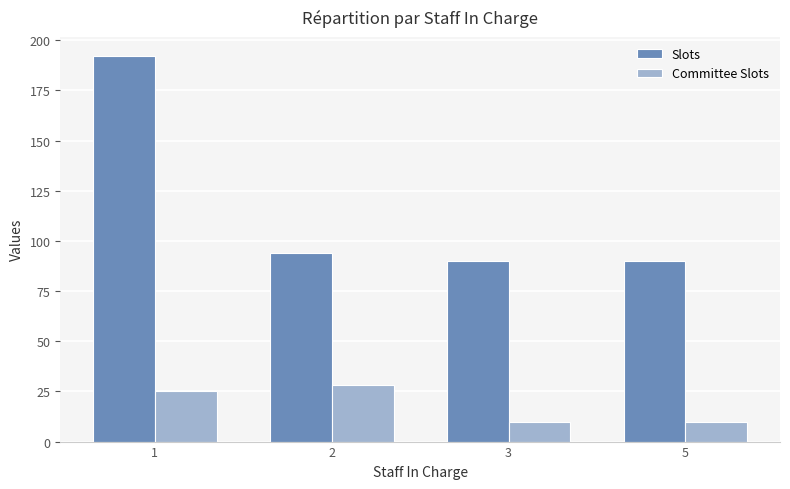

List the series in order of their overall mean, lowest first.

Committee Slots, Slots